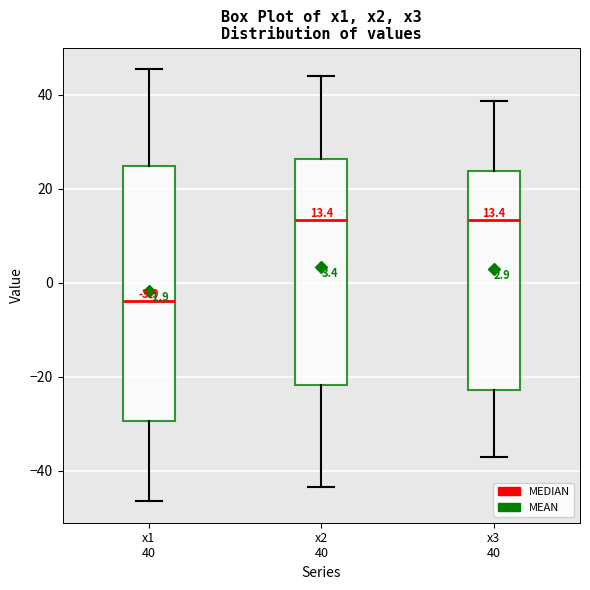

Comparing the boxes themselves (not the whiskers), which one is the tallest?

x1 40